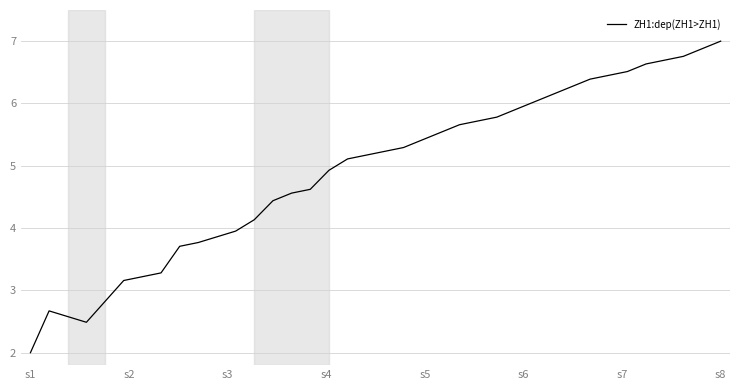

What is the minimum value shown in the chart?

2.0